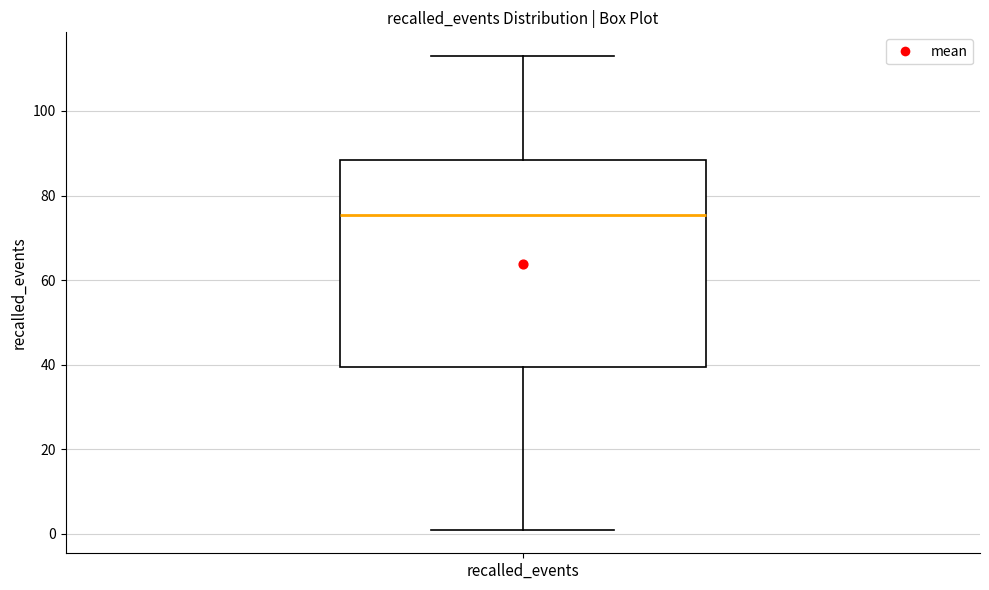

Where is the lower edge of the box for recalled_events on the y-axis? The values are not printed on the chart, so give them approximately, as read against the axis.

40